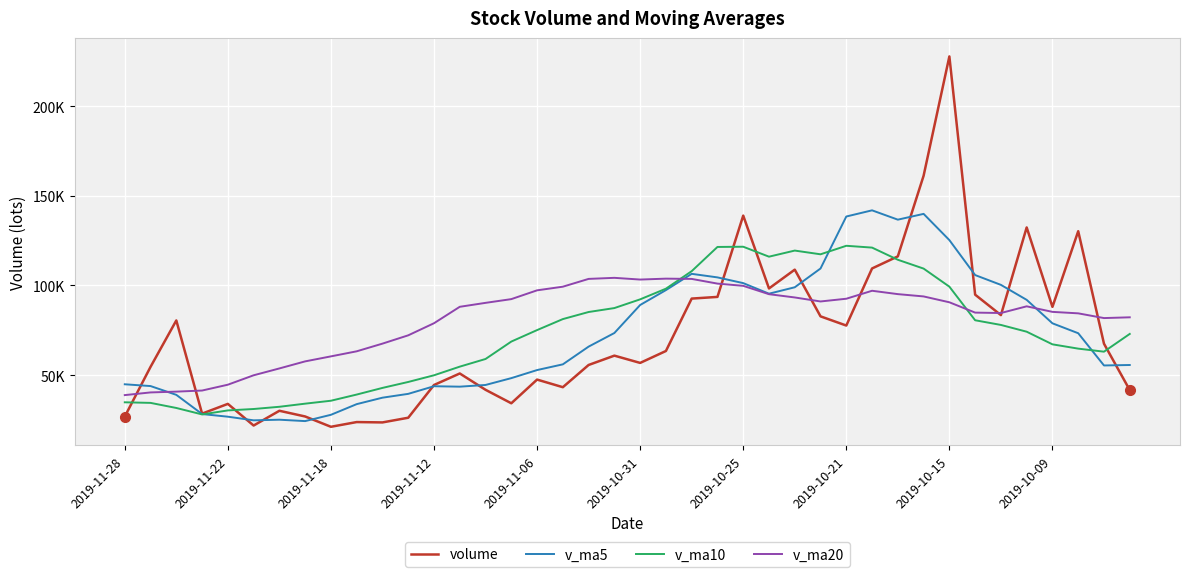

What is the minimum value for v_ma20?

38844.6